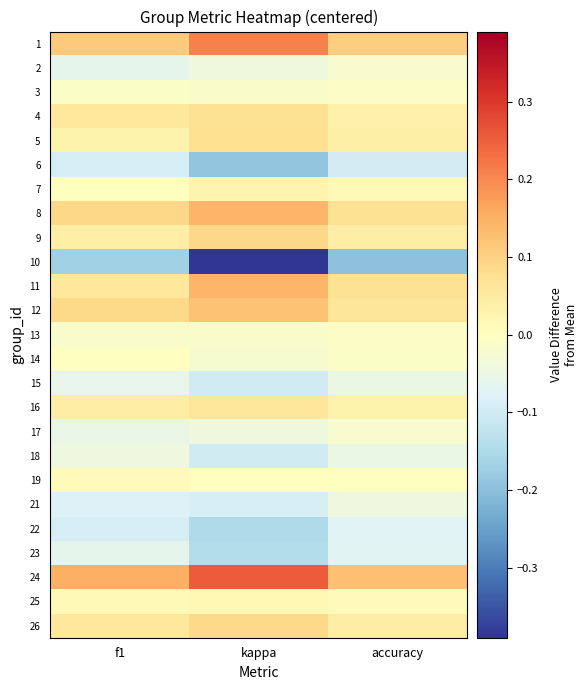

Which series has the largest range (max minus min)?

10